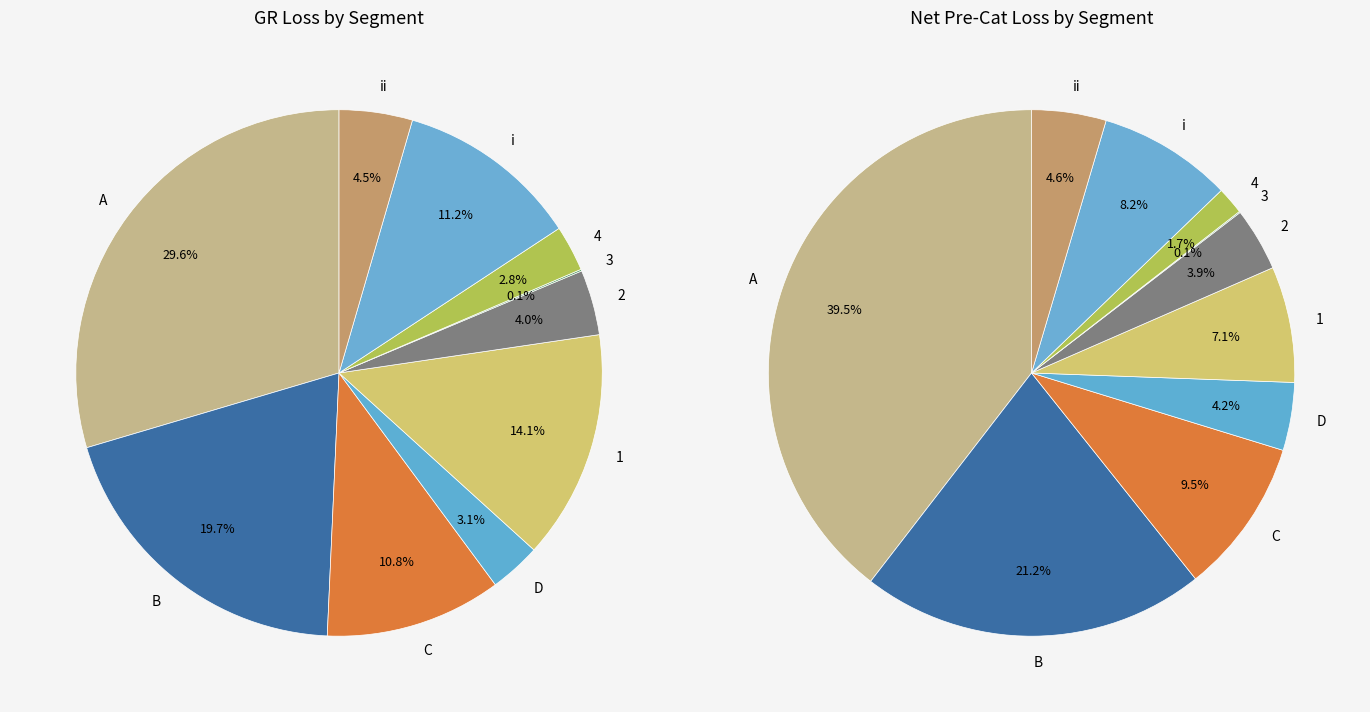

Rank the series at 3 from highest to lowest value.

values_gr, values_net